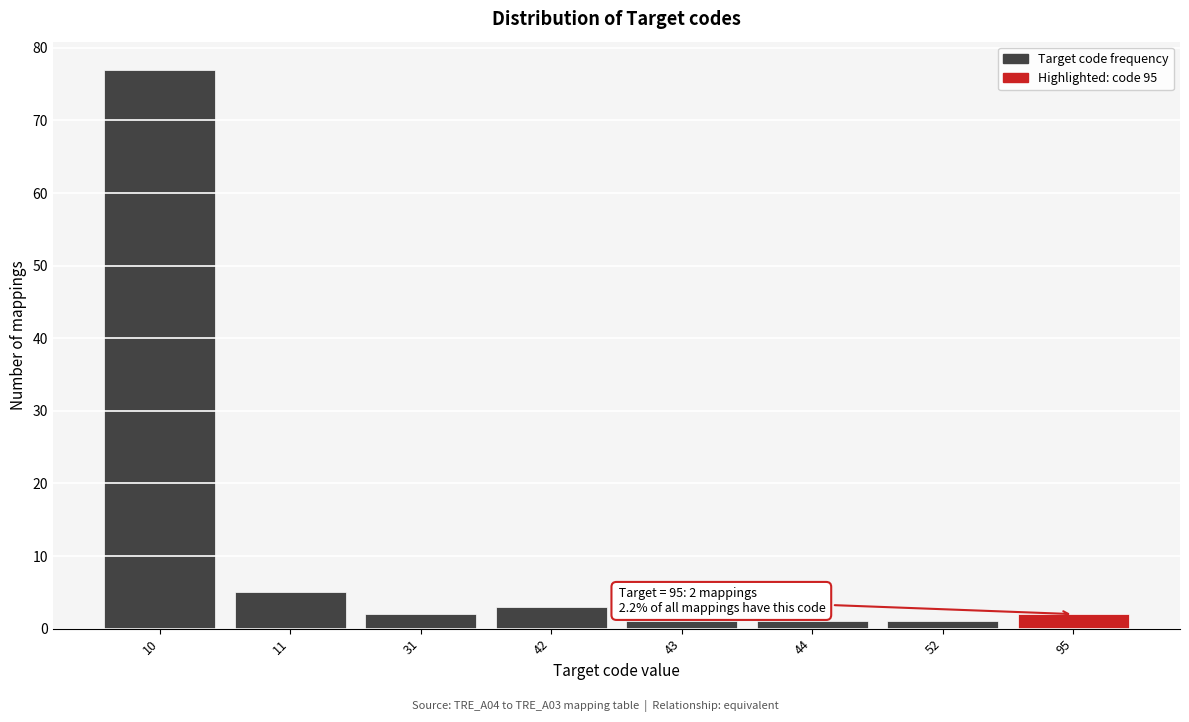

Reading right to left, list all the values displayed in this chart.

95=2	52=1	44=1	43=1	42=3	31=2	11=5	10=77